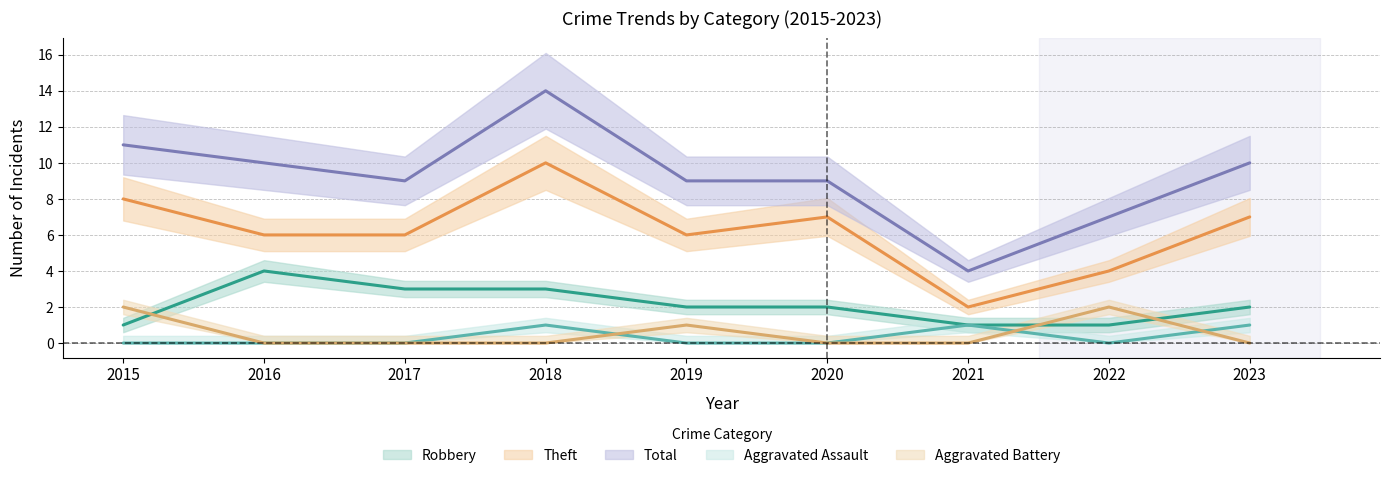

Which series has the largest range (max minus min)?

Total